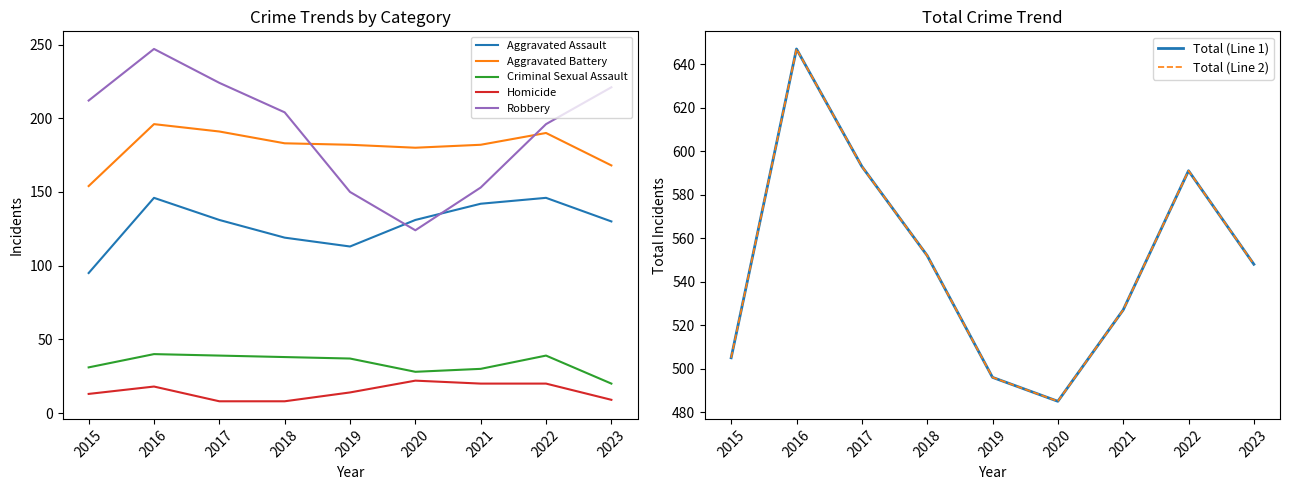

True or false: Robbery has a value of 212 at 2015.

True